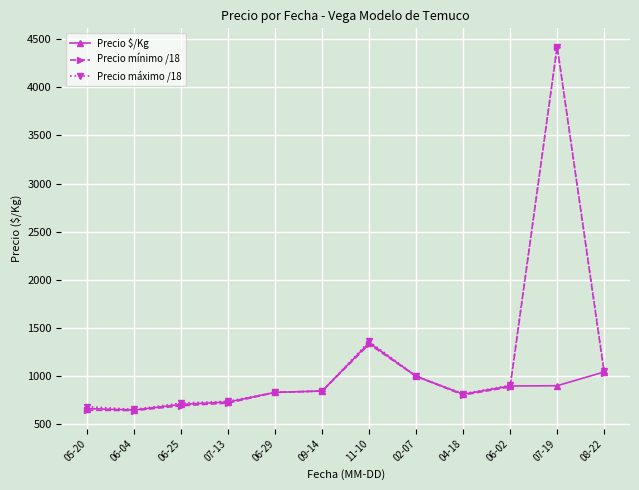

What position from the right is 08-22?

1